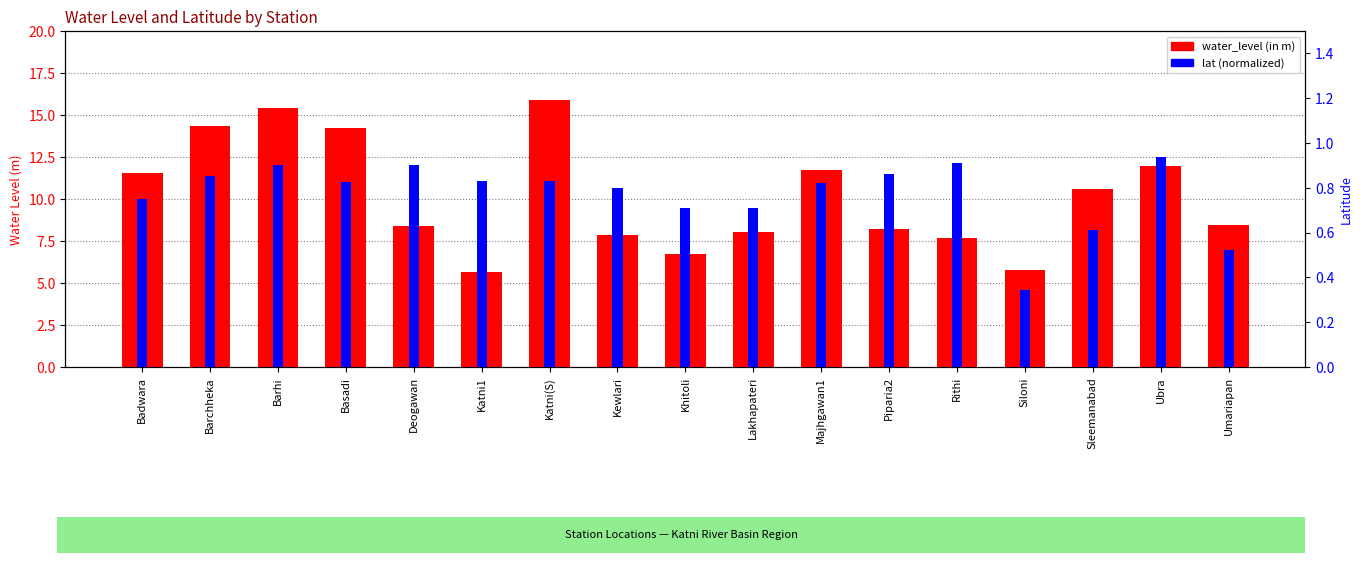

How many data points in water_level (in m) are less than 8?

5